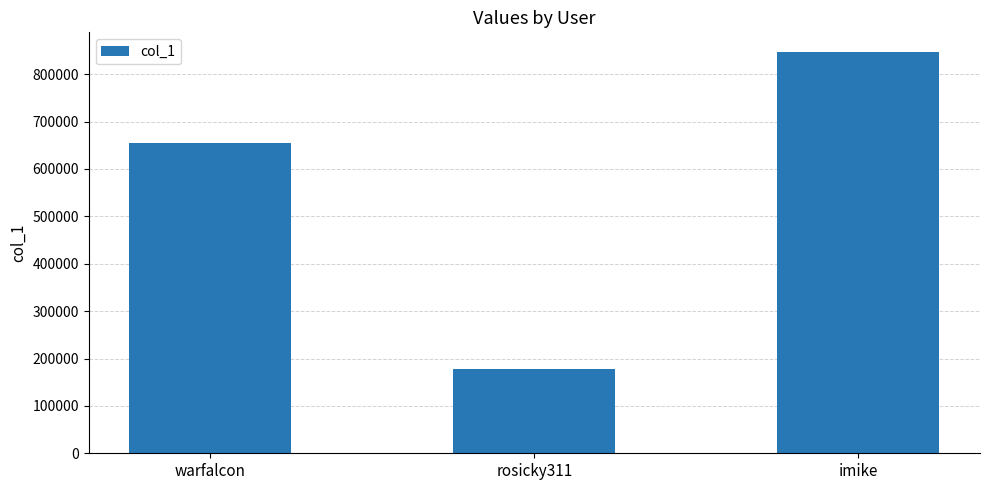

Which has a higher value, rosicky311 or warfalcon?

warfalcon